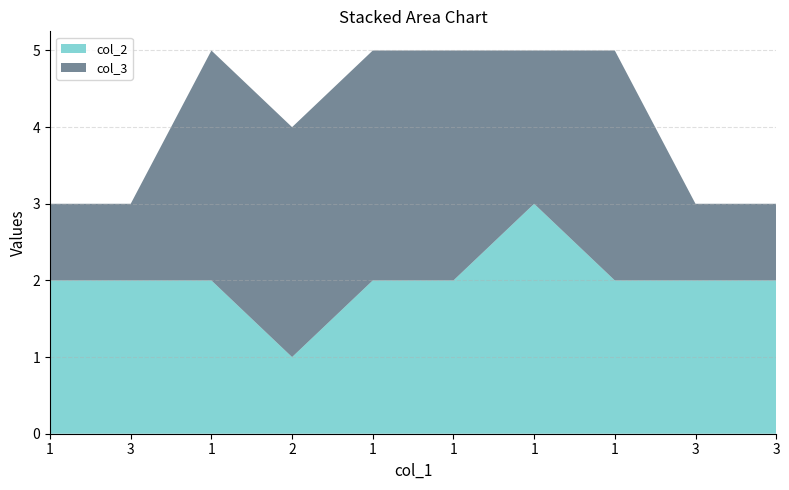

Reading left to right, list all the values displayed in this chart.

col_2: 2	2	2	1	2	2	3	2	2	2
col_3: 1	1	3	3	3	3	2	3	1	1